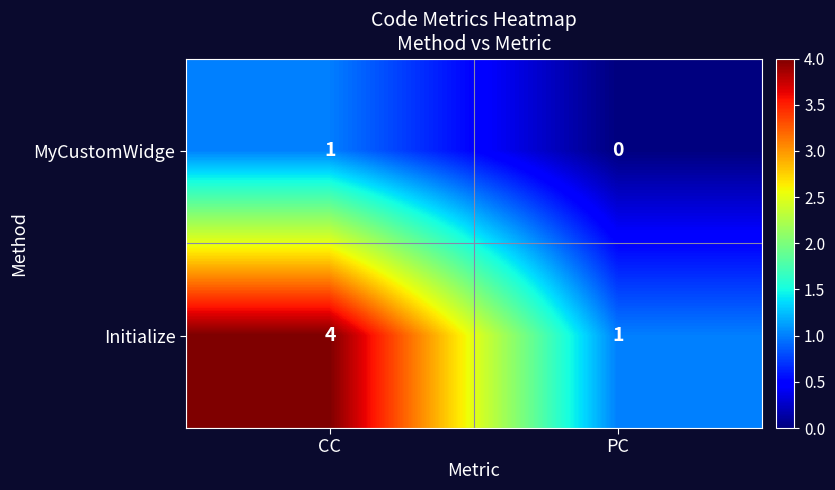

What is the total value across all series at PC?

1